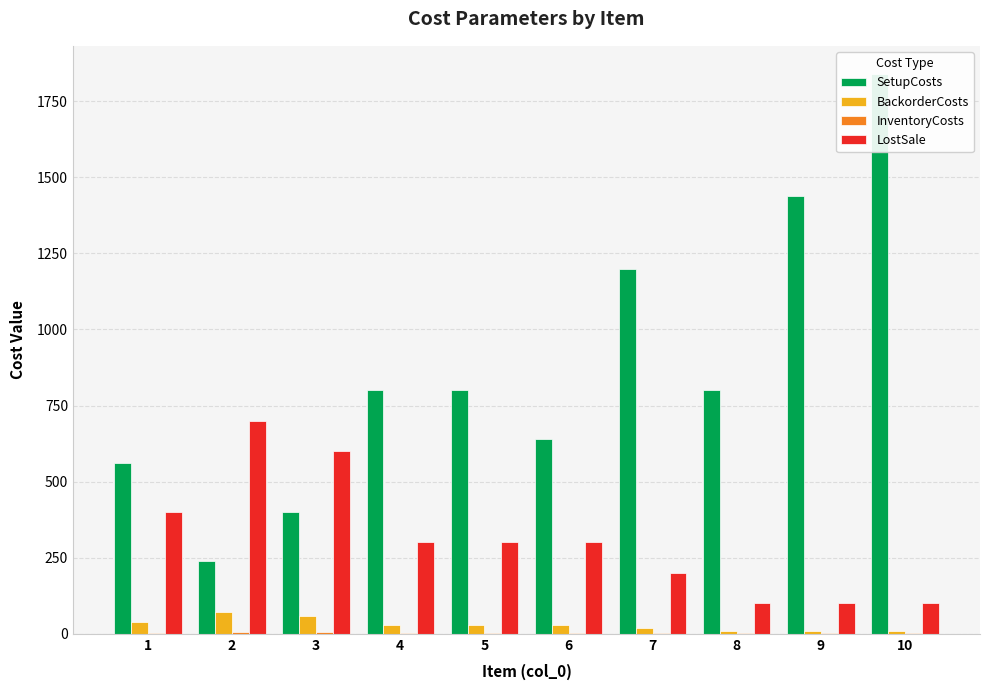

What is the difference between the second highest and minimum values in the BackorderCosts series?

50